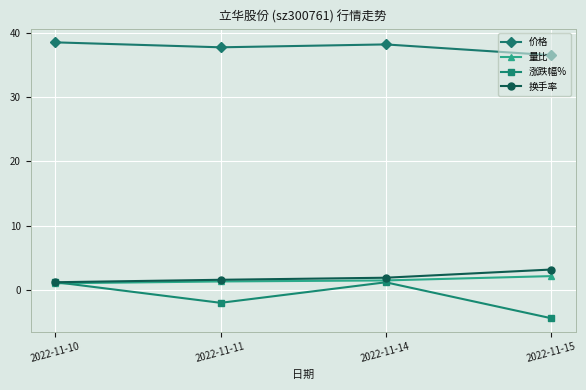

Does the chart display data point markers on the line(s)?

Yes